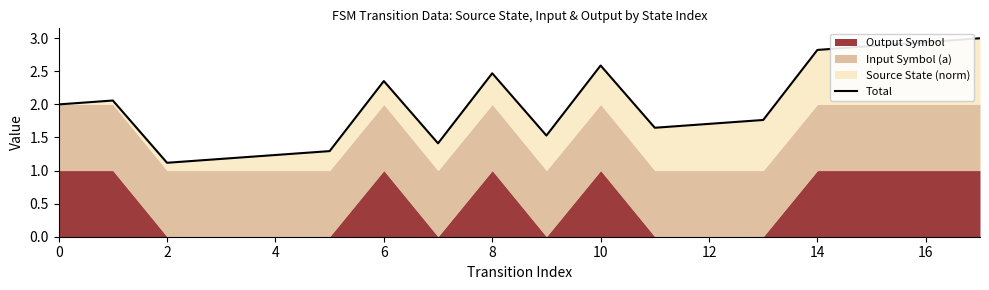

At which category does the chart reach its minimum across all series?

2